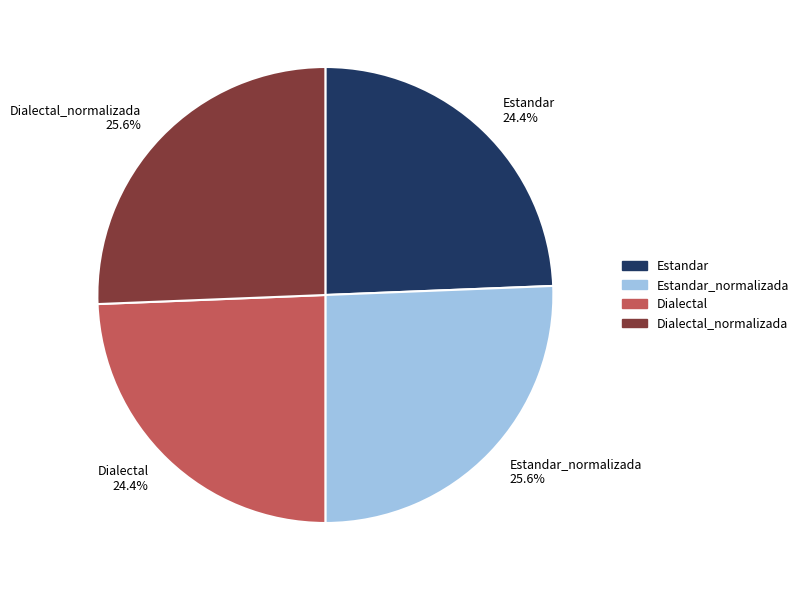

Between Dialectal 24.4% and Estandar_normalizada 25.6%, which is larger?

Estandar_normalizada 25.6%